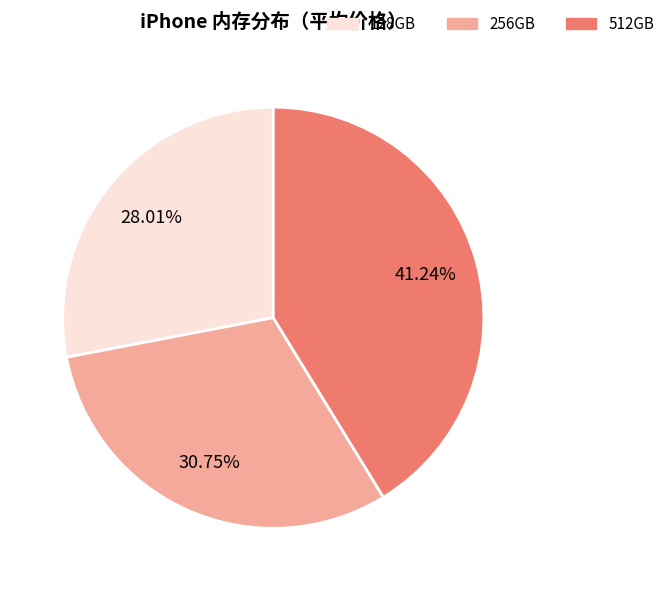

Is there any slice that represents more than half of the pie?

No